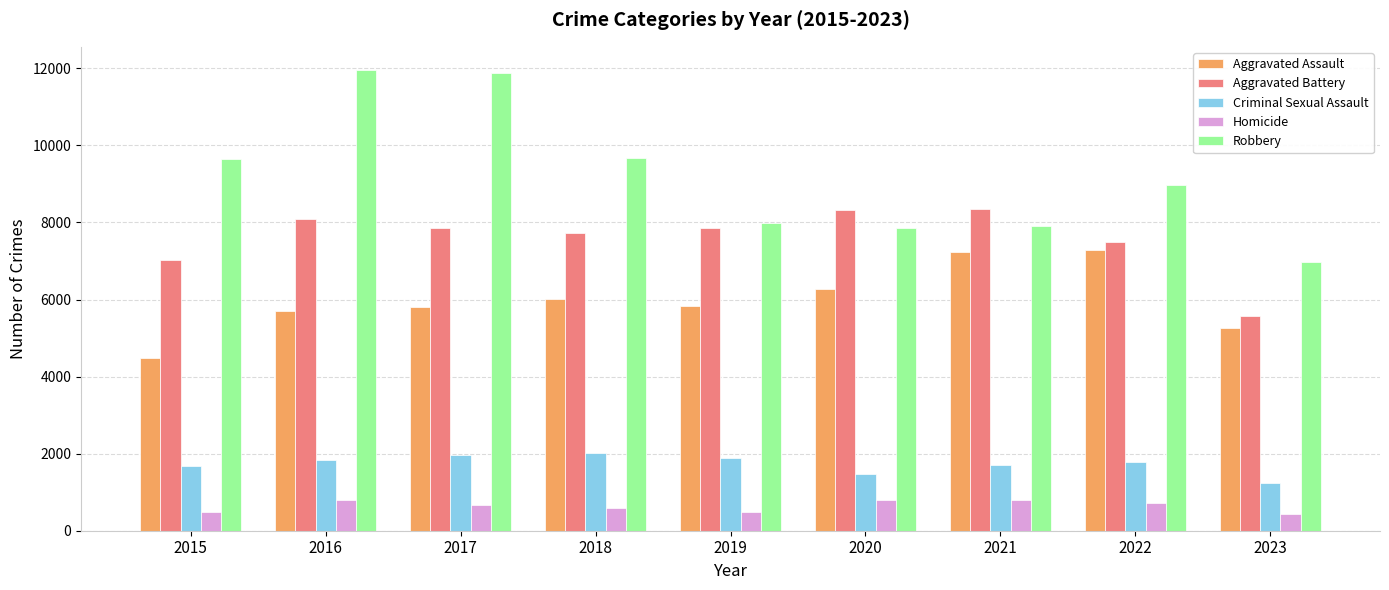

The Robbery series shows 5026 at 2019. True or false?

False